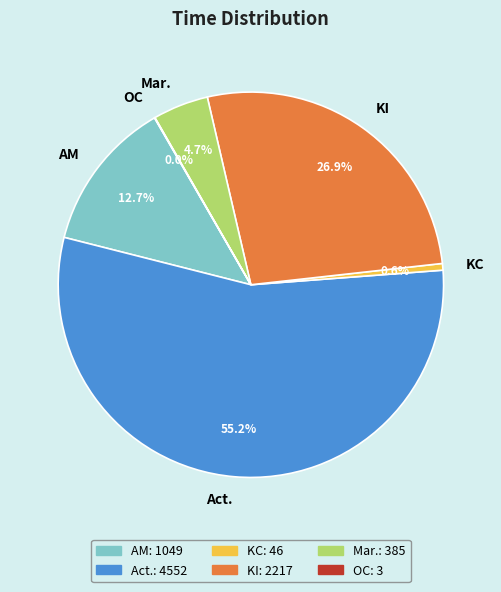

To the nearest percent, what is the difference between the KI and Mar. slice percentages?

22%